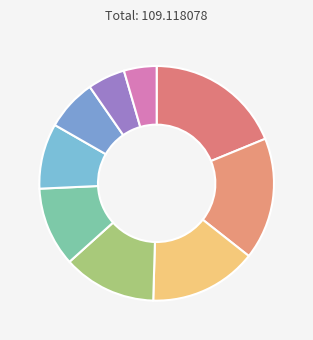

What is the largest slice in the pie chart?

2020